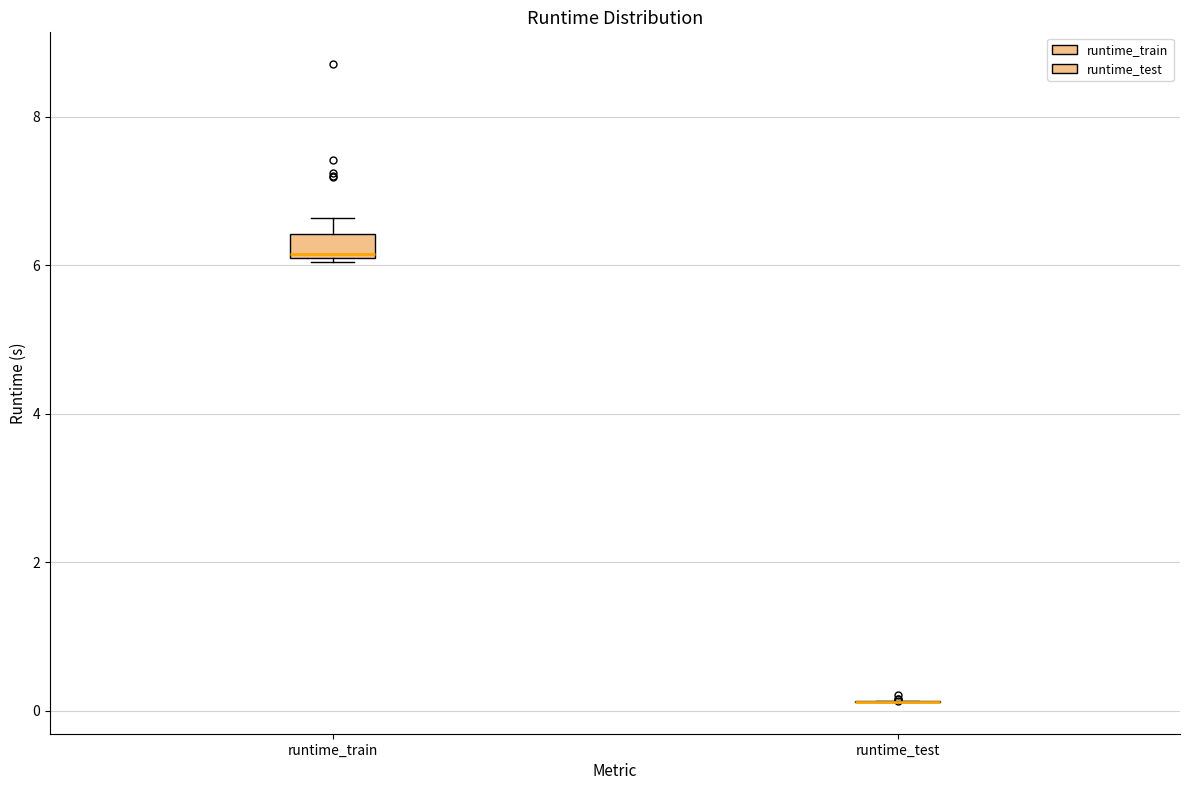

Reading left to right, read every box against the y-axis: the position of its median line, the range the box covers, and the ends of its whiskers. The values are not printed on the chart, so give them approximately, as read against the axis.

runtime_train: median 6.2, box 6.2 to 6.4, whiskers 6.0 to 6.6
runtime_test: box collapsed to a line at 0.2, whiskers 0.2 to 0.2